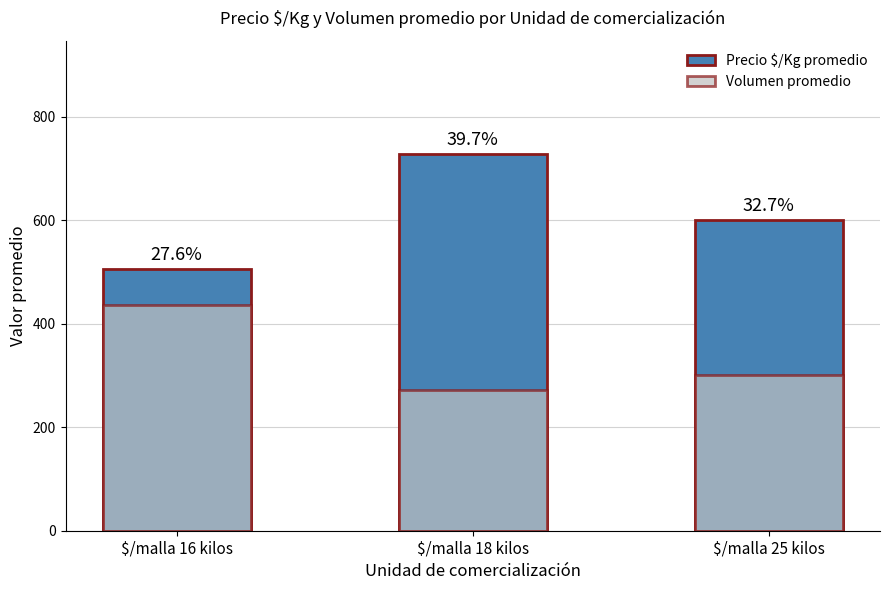

Reading right to left, extract all data points from this chart.

Precio $/Kg promedio: $/malla 25 kilos=600	$/malla 18 kilos=728	$/malla 16 kilos=506
Volumen promedio: $/malla 25 kilos=300	$/malla 18 kilos=272	$/malla 16 kilos=436